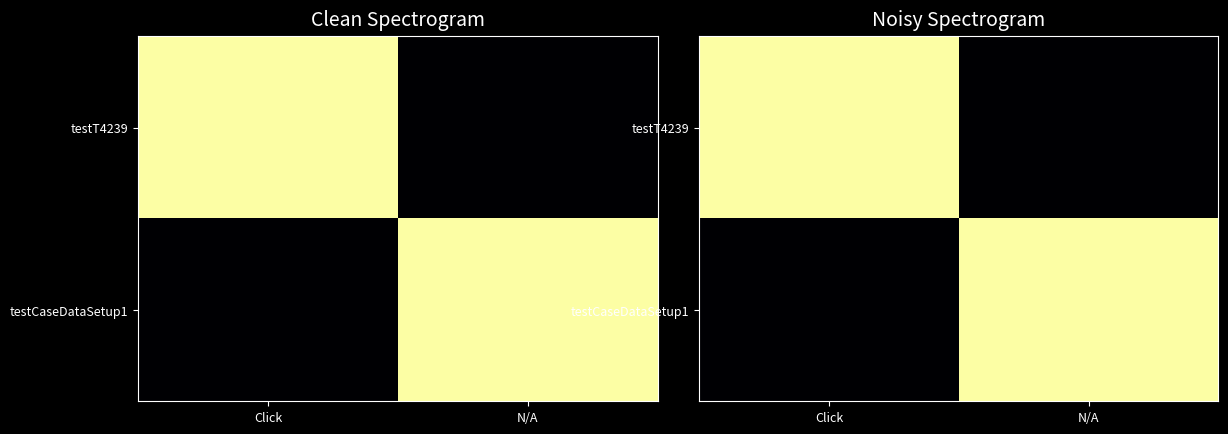

What value does the testCaseDataSetup1 series have at N/A?

1